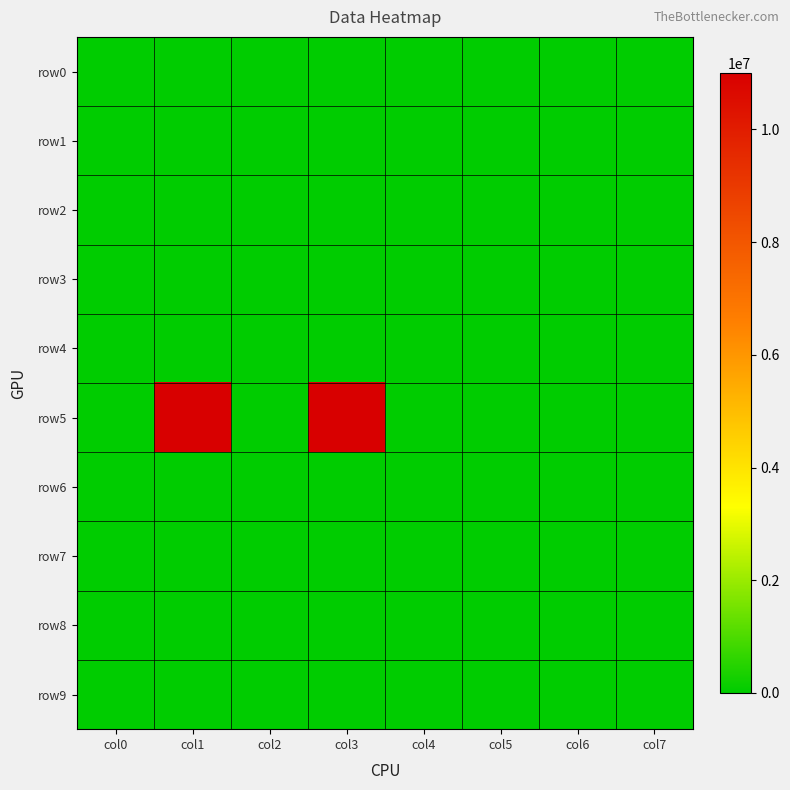

Reading left to right, transcribe all the data shown in this chart.

row0: col0=0	col1=0	col2=0	col3=0	col4=0	col5=0	col6=0	col7=0
row1: col0=0	col1=0	col2=0	col3=0	col4=0	col5=0	col6=0	col7=0
row2: col0=0	col1=0	col2=0	col3=0	col4=0	col5=0	col6=0	col7=0
row3: col0=0	col1=0	col2=0	col3=0	col4=0	col5=0	col6=0	col7=0
row4: col0=0	col1=0	col2=0	col3=0	col4=0	col5=0	col6=0	col7=0
row5: col0=0	col1=11000000	col2=0	col3=11000000	col4=0	col5=0	col6=0	col7=0
row6: col0=0	col1=0	col2=0	col3=0	col4=0	col5=0	col6=0	col7=0
row7: col0=0	col1=0	col2=0	col3=0	col4=0	col5=0	col6=0	col7=0
row8: col0=0	col1=0	col2=0	col3=0	col4=0	col5=0	col6=0	col7=0
row9: col0=0	col1=0	col2=0	col3=0	col4=0	col5=0	col6=0	col7=0